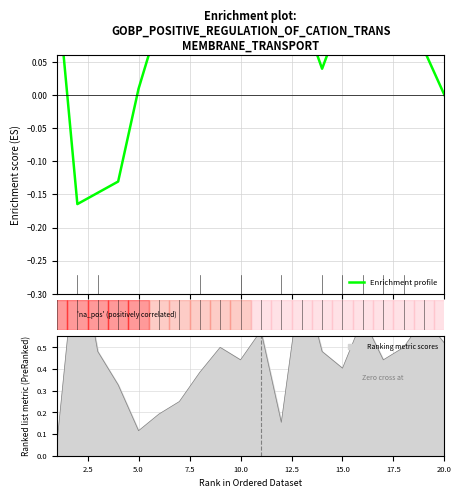

True or false: the data shows 0.1 at 10.0.

False